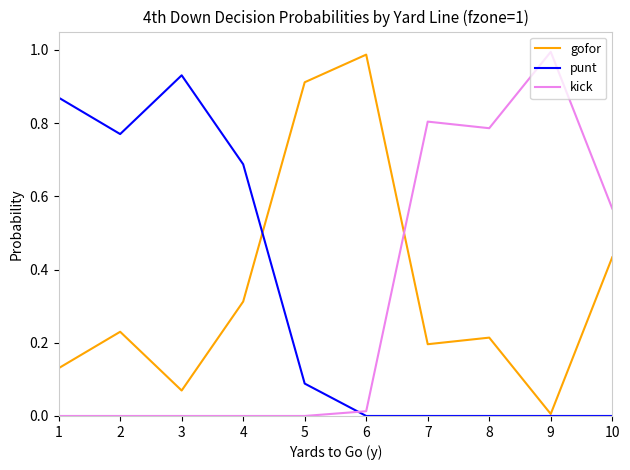

The value of kick at 4 is 0.0. True or false?

True